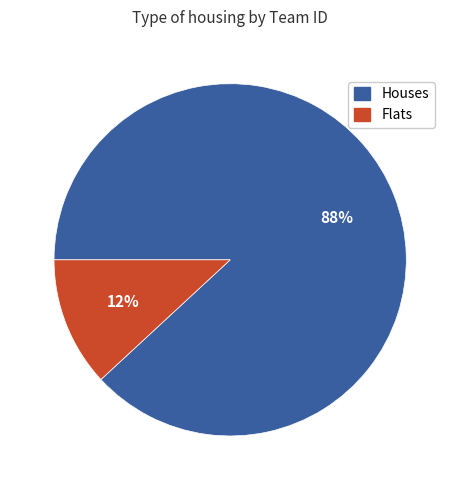

To the nearest percent, what is the difference between the largest and smallest slice percentages?

76%